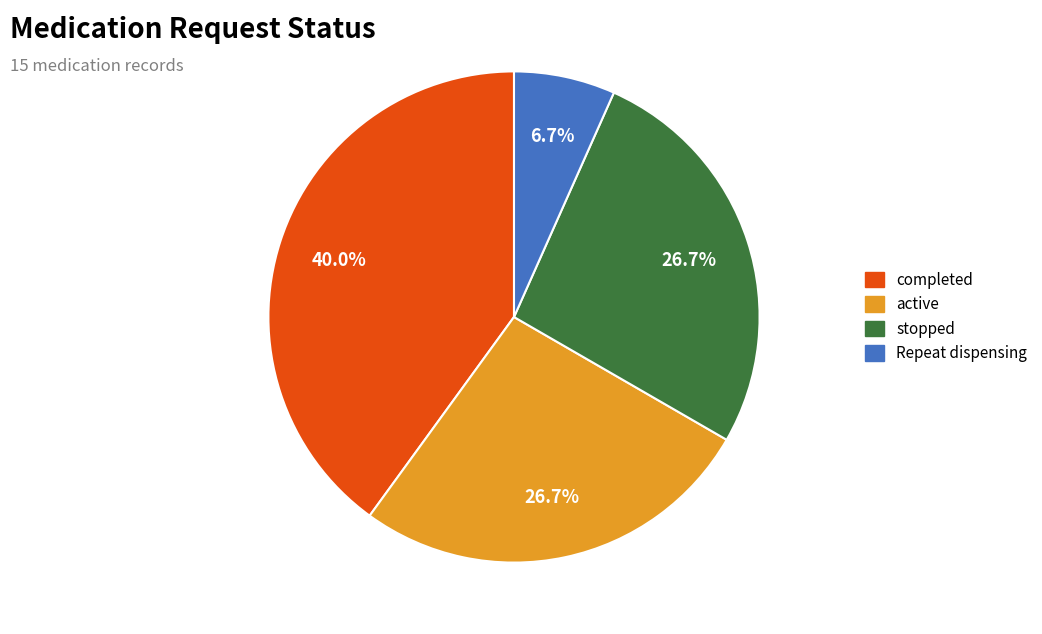

Does any single category account for the majority?

No